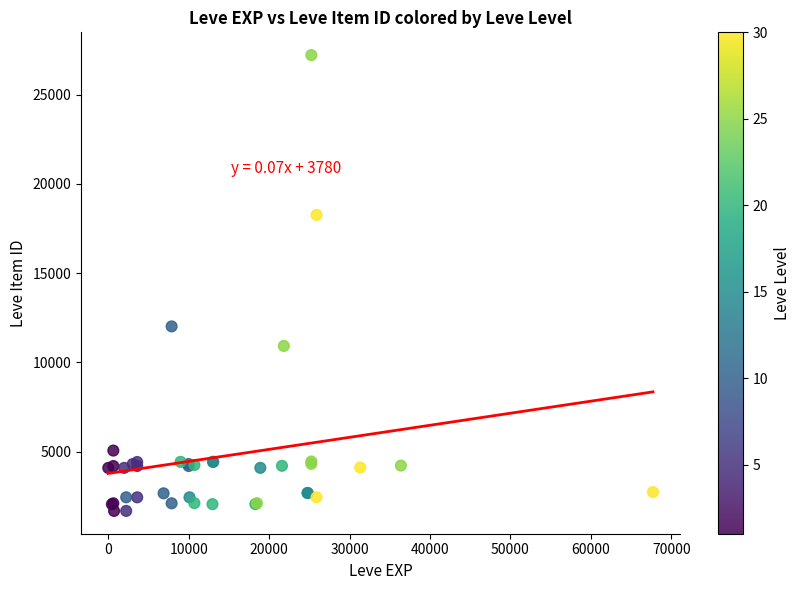

What Y value in the scatter plot is closest to 14448?

12018